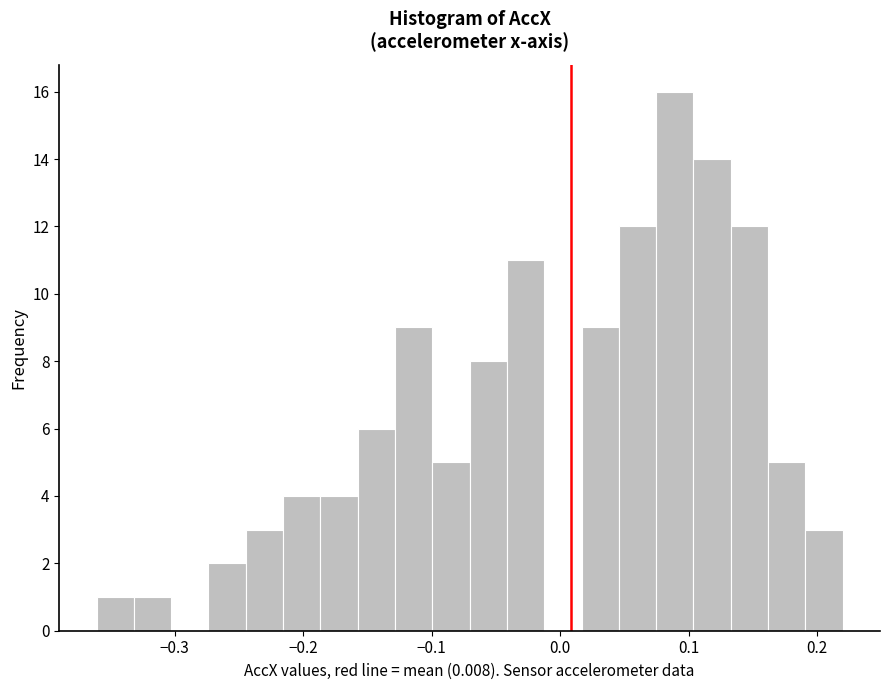

Around what value on the x-axis is the tallest bar? Give the approximate position of its centre, as read against the axis.

0.09